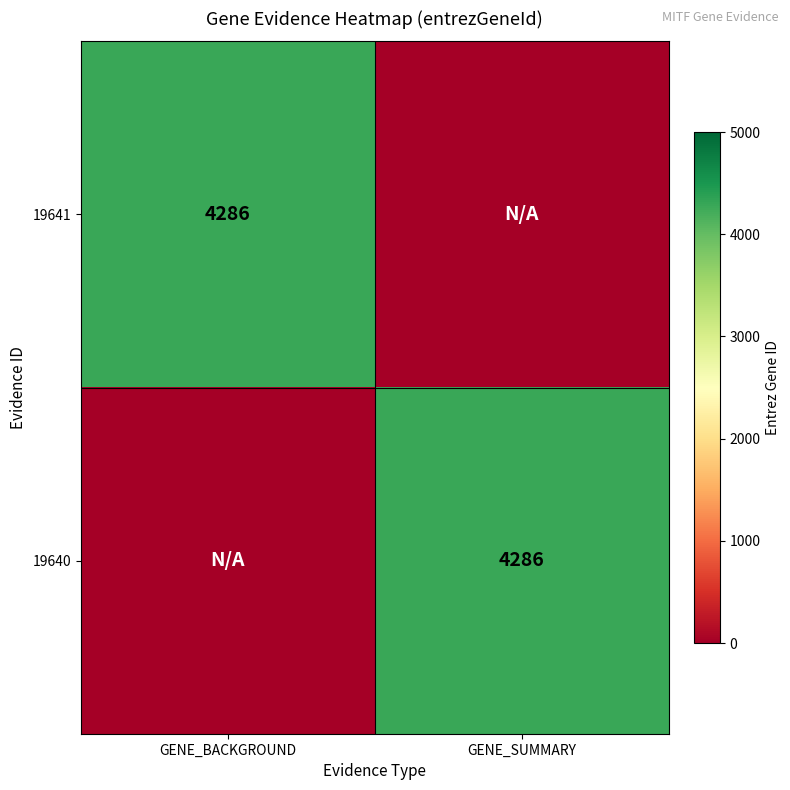

The 19640 series shows 4286 at GENE_SUMMARY. True or false?

True